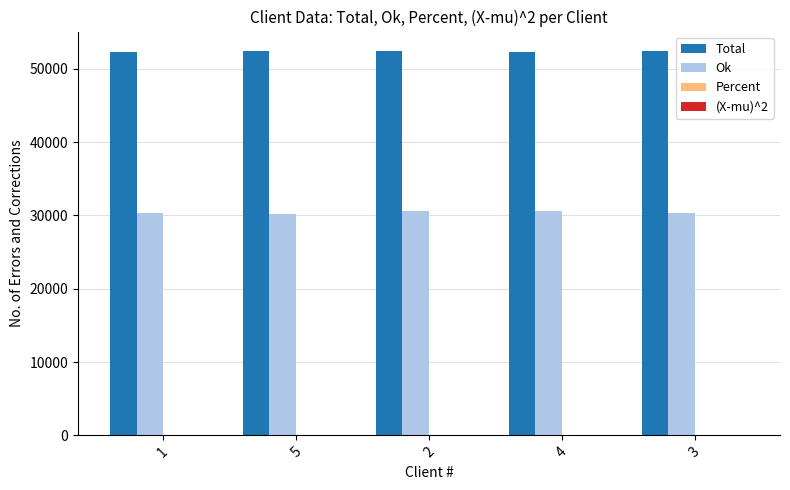

The value of Ok at 2 is 51427.2. True or false?

False